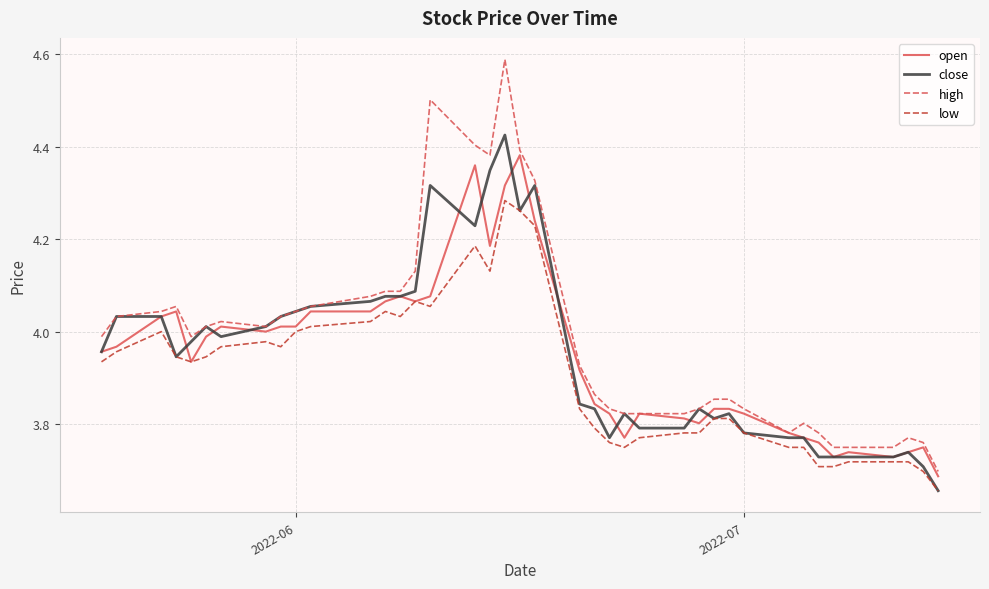

List the series in order of their peak value, lowest first.

low, open, close, high